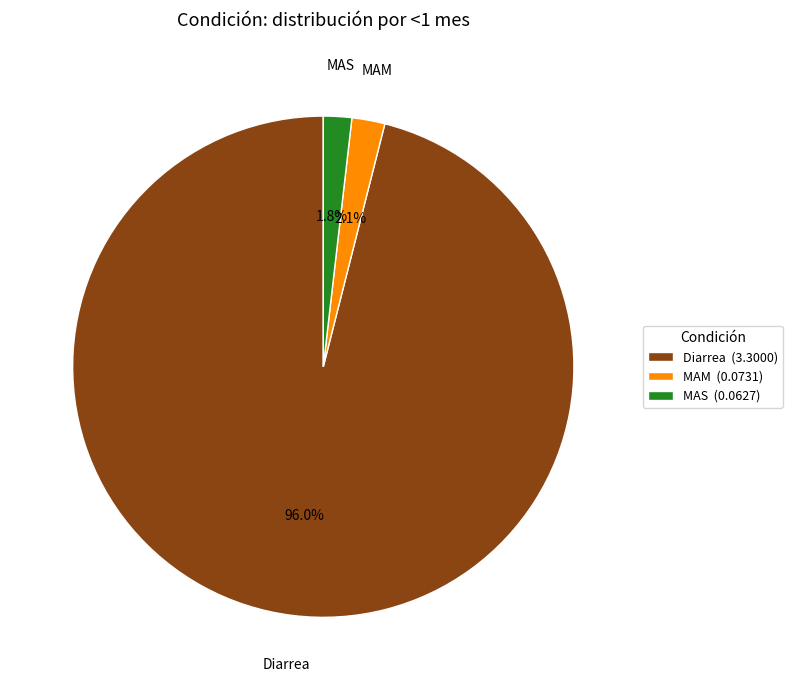

Which category has the biggest portion of the pie?

Diarrea